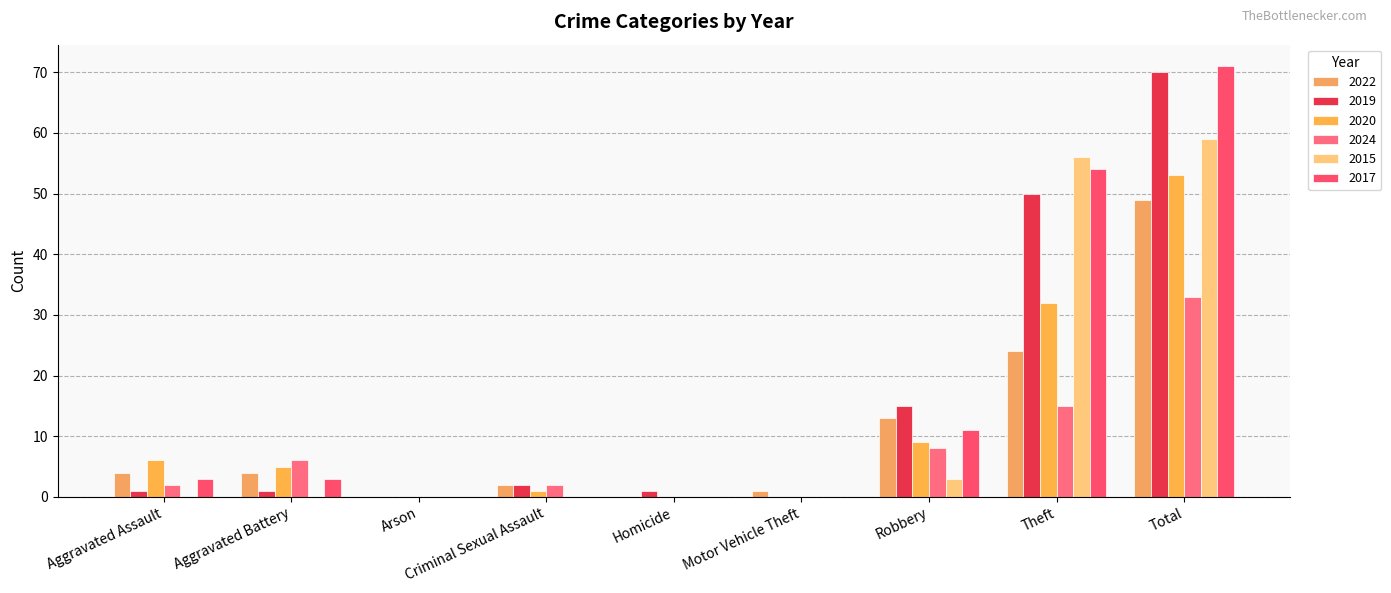

Does the chart contain stacked bars?

No